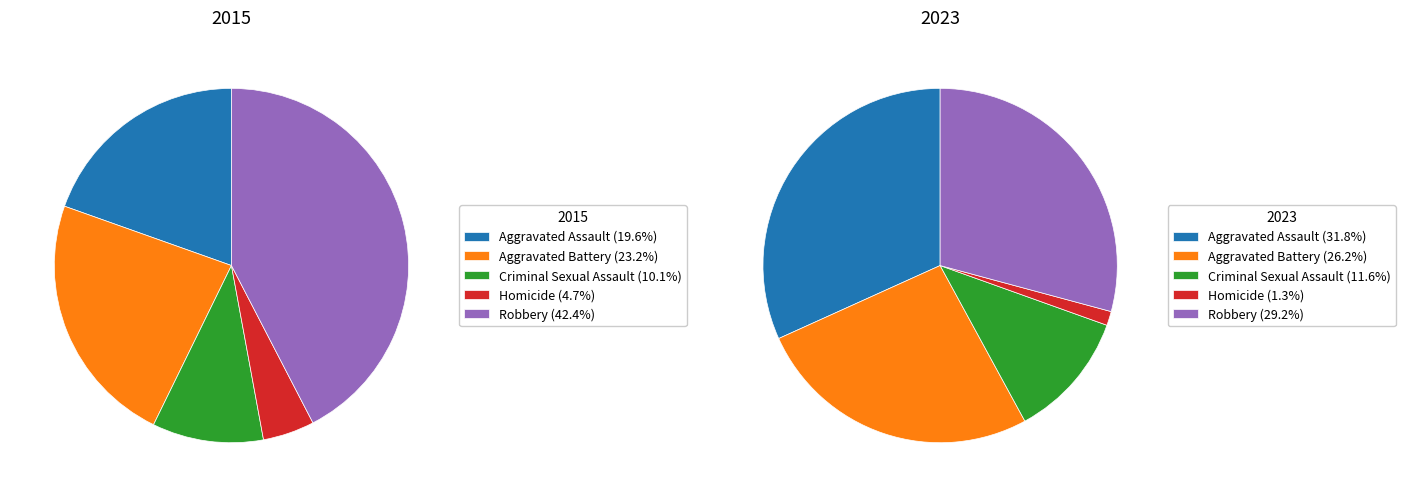

Combined, what portion of the pie is Aggravated Battery and Robbery?

65.6%